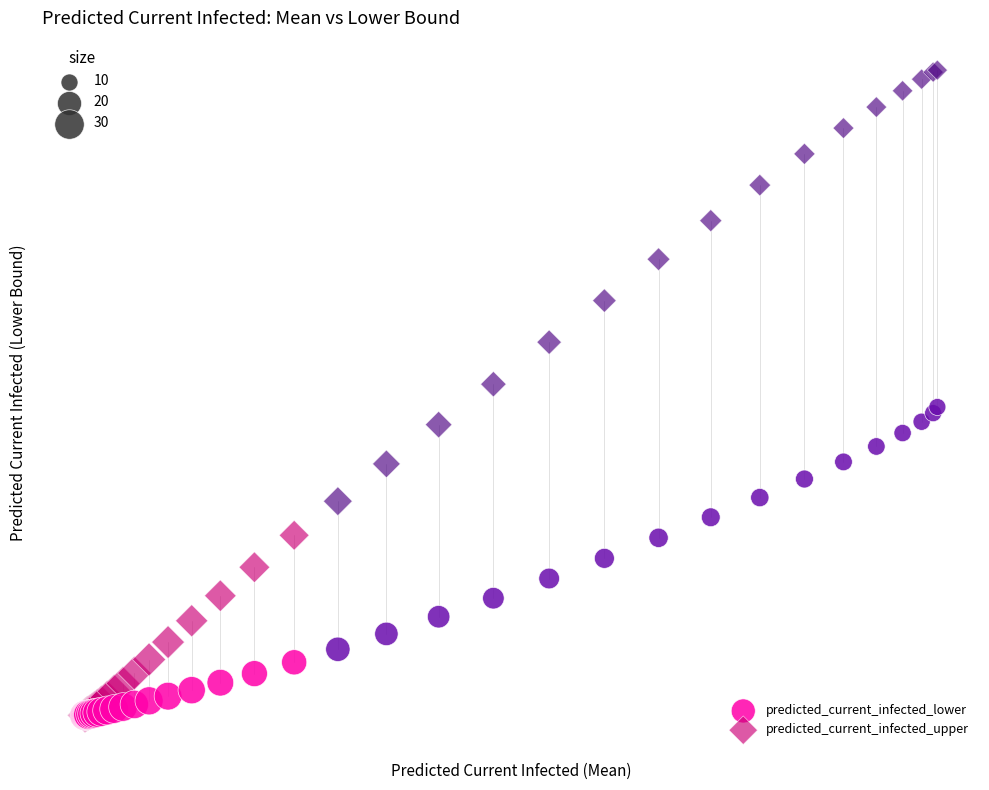

Which series reaches the maximum Y coordinate?

predicted_current_infected_upper